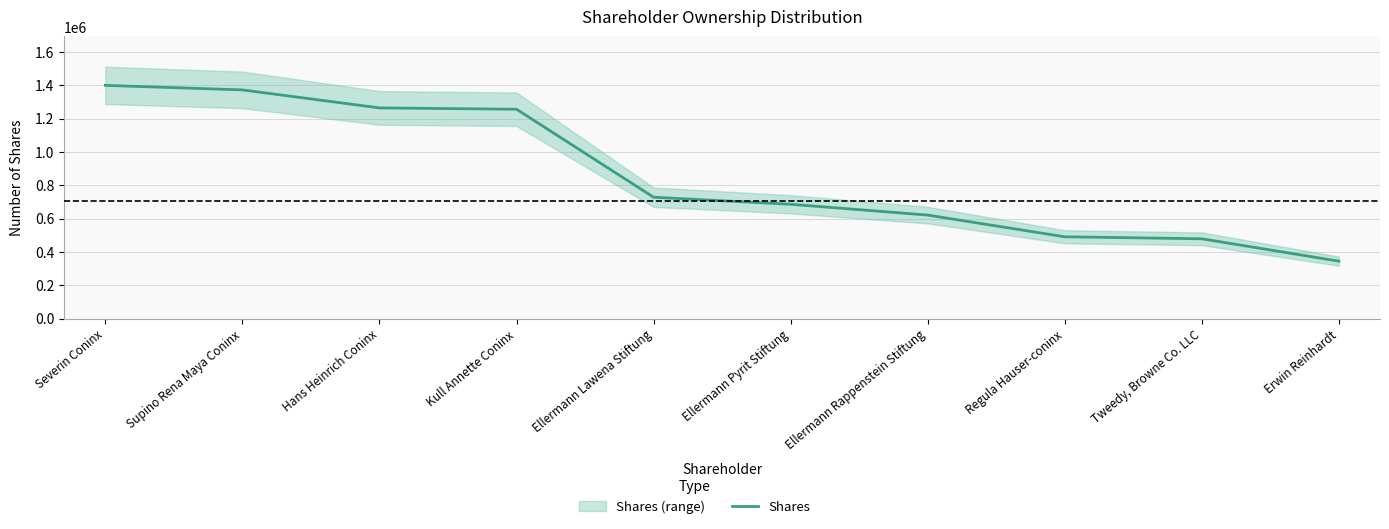

Reading left to right, extract all data points from this chart.

1399200	1372000	1264000	1256000	728220	685820	621000	490796	478797	344500